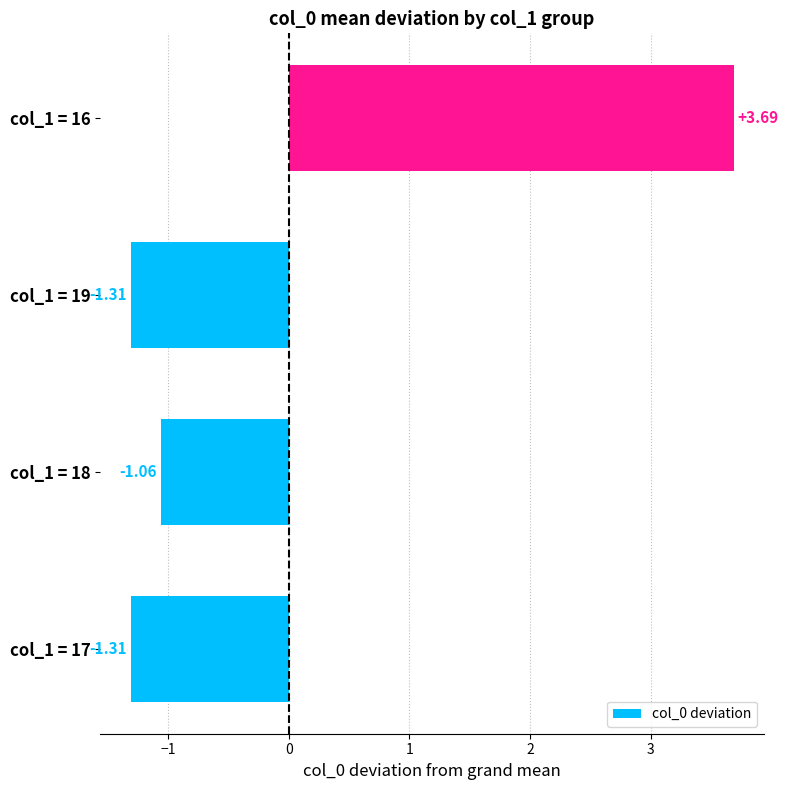

Between col_1 = 18 and col_1 = 16, which is larger?

col_1 = 16